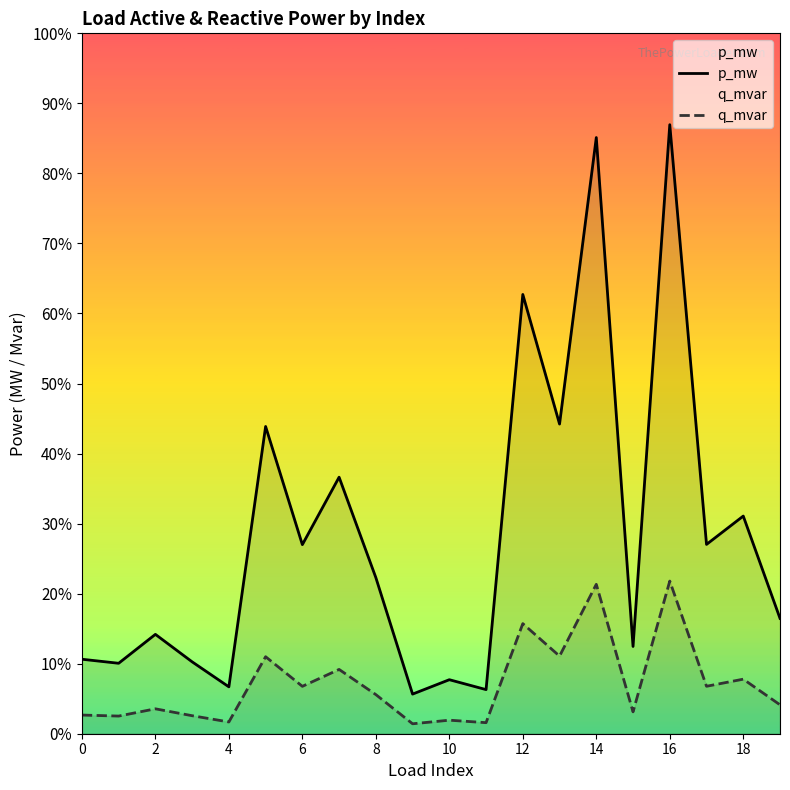

True or false: q_mvar has more than 0 interior local peaks.

True